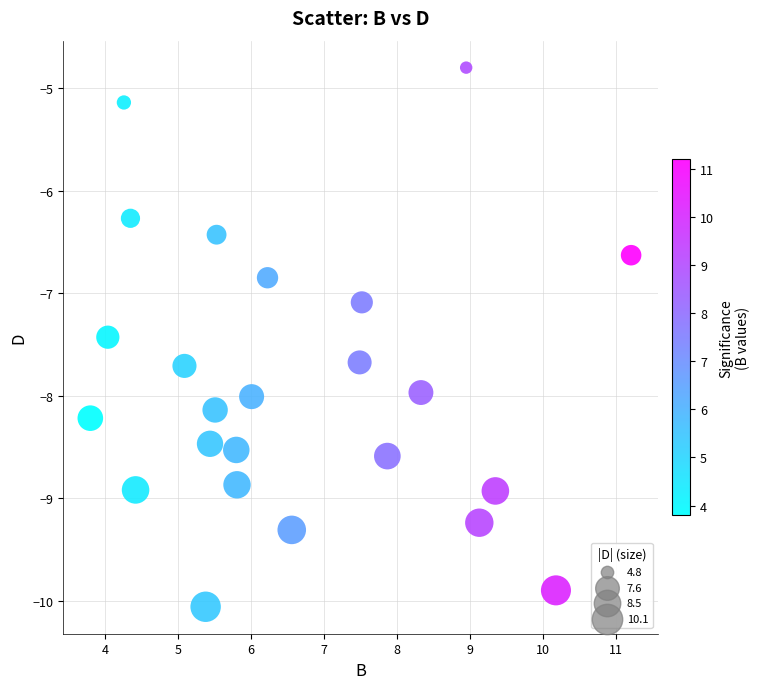

What Y value in the scatter plot is closest to -7?

-7.1